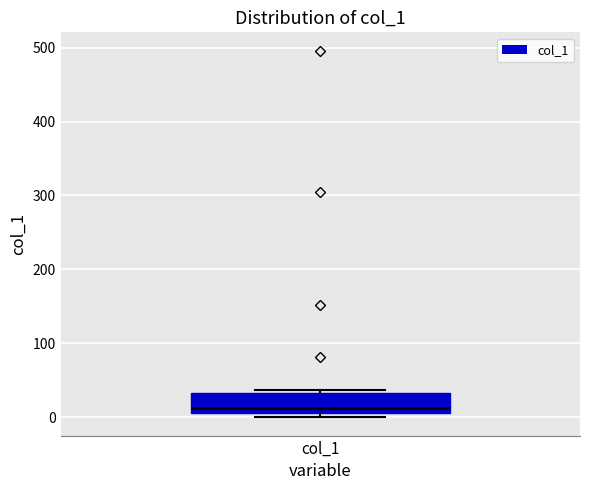

Where is the upper edge of the box for col_1 on the y-axis? The values are not printed on the chart, so give them approximately, as read against the axis.

30